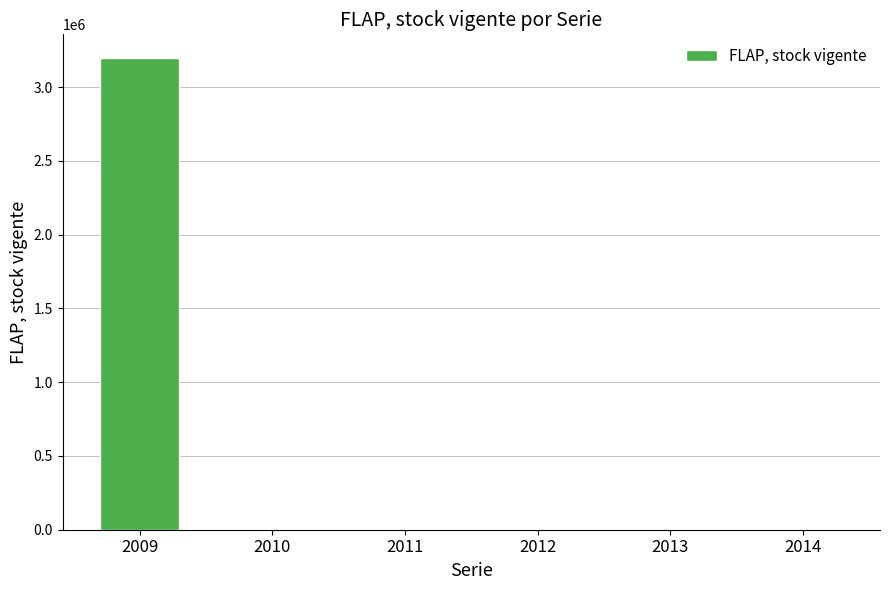

What is the sum of all values?

3198606